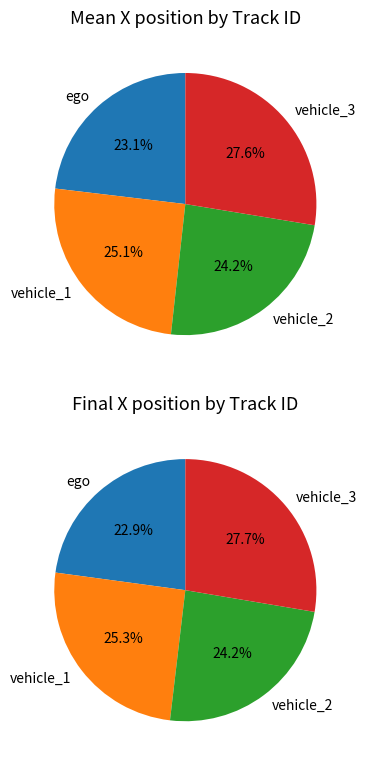

To the nearest percent, what is the average slice percentage?

25%